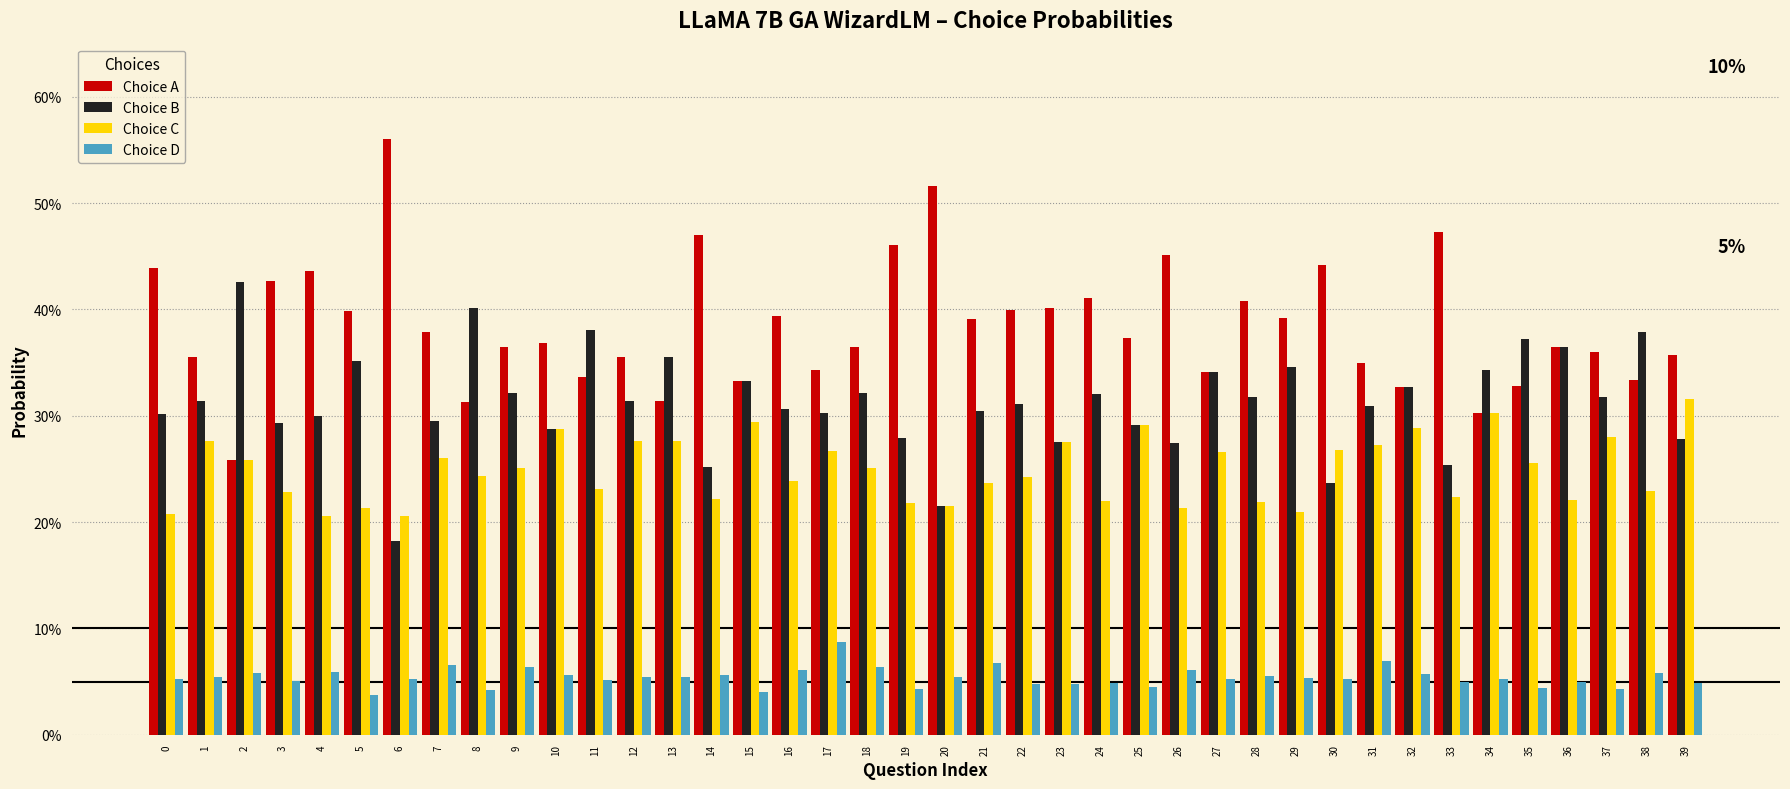

Reading left to right, what are all the values shown in this chart?

Choice A: 0.4	0.4	0.3	0.4	0.4	0.4	0.6	0.4	0.3	0.4	0.4	0.3	0.4	0.3	0.5	0.3	0.4	0.3	0.4	0.5	0.5	0.4	0.4	0.4	0.4	0.4	0.5	0.3	0.4	0.4	0.4	0.3	0.3	0.5	0.3	0.3	0.4	0.4	0.3	0.4
Choice B: 0.3	0.3	0.4	0.3	0.3	0.4	0.2	0.3	0.4	0.3	0.3	0.4	0.3	0.4	0.3	0.3	0.3	0.3	0.3	0.3	0.2	0.3	0.3	0.3	0.3	0.3	0.3	0.3	0.3	0.3	0.2	0.3	0.3	0.3	0.3	0.4	0.4	0.3	0.4	0.3
Choice C: 0.2	0.3	0.3	0.2	0.2	0.2	0.2	0.3	0.2	0.3	0.3	0.2	0.3	0.3	0.2	0.3	0.2	0.3	0.3	0.2	0.2	0.2	0.2	0.3	0.2	0.3	0.2	0.3	0.2	0.2	0.3	0.3	0.3	0.2	0.3	0.3	0.2	0.3	0.2	0.3
Choice D: 0.1	0.1	0.1	0.1	0.1	0.0	0.1	0.1	0.0	0.1	0.1	0.1	0.1	0.1	0.1	0.0	0.1	0.1	0.1	0.0	0.1	0.1	0.0	0.0	0.0	0.0	0.1	0.1	0.1	0.1	0.1	0.1	0.1	0.0	0.1	0.0	0.0	0.0	0.1	0.0